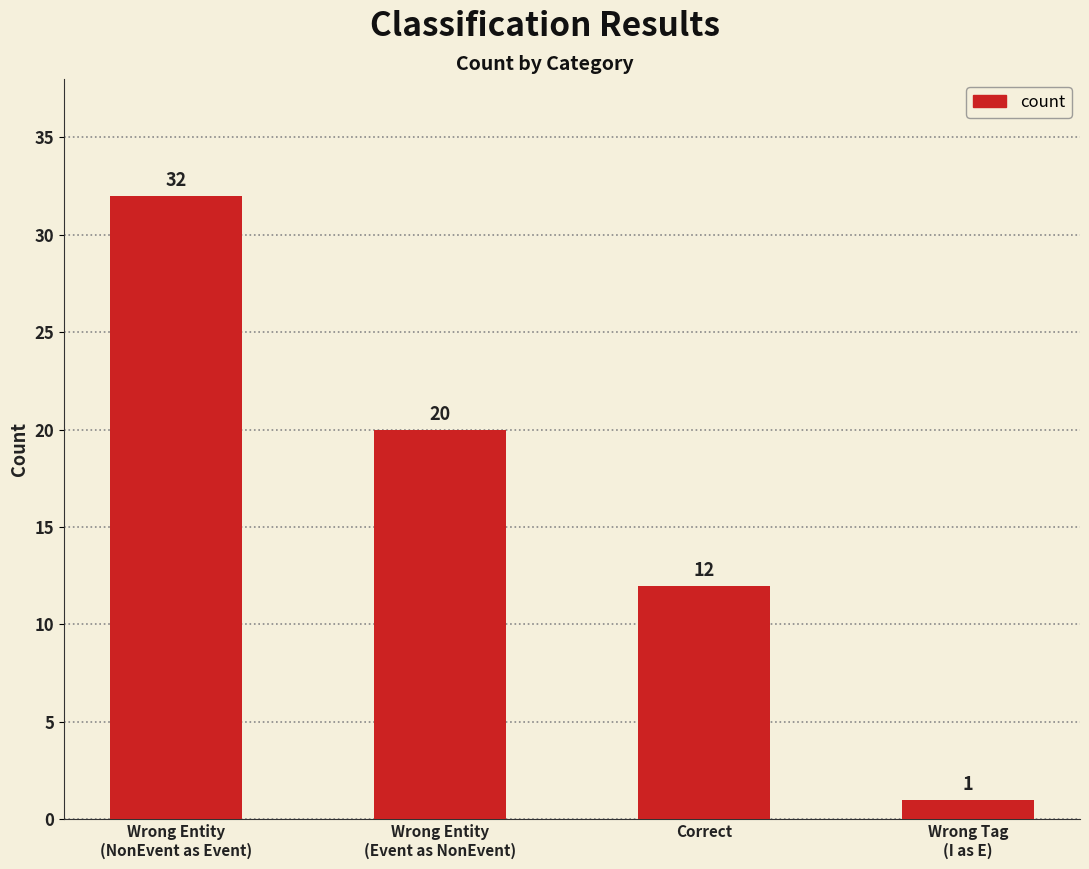

Which category has the lowest value across all series?

Wrong Tag
(I as E)